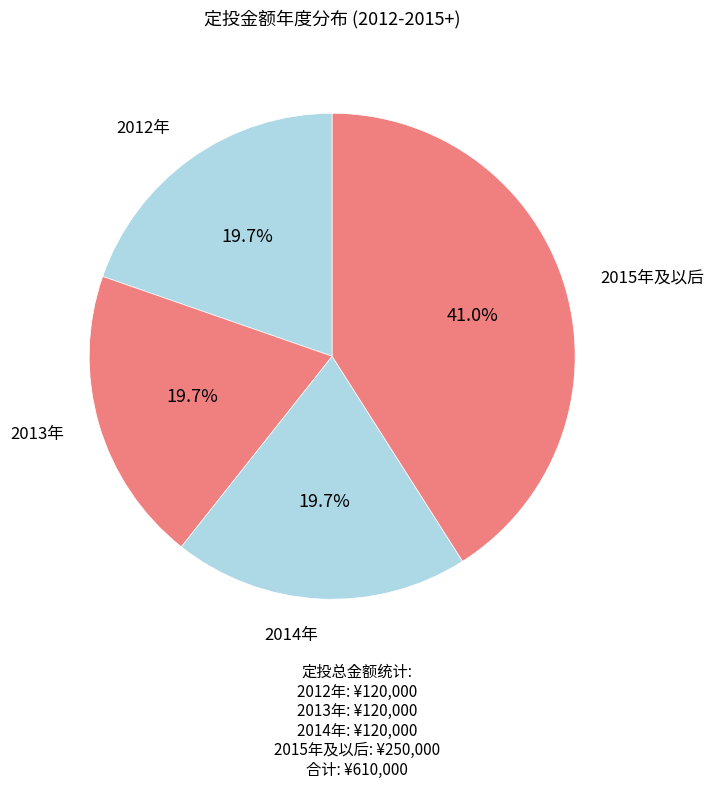

Count the number of slices in the pie.

4